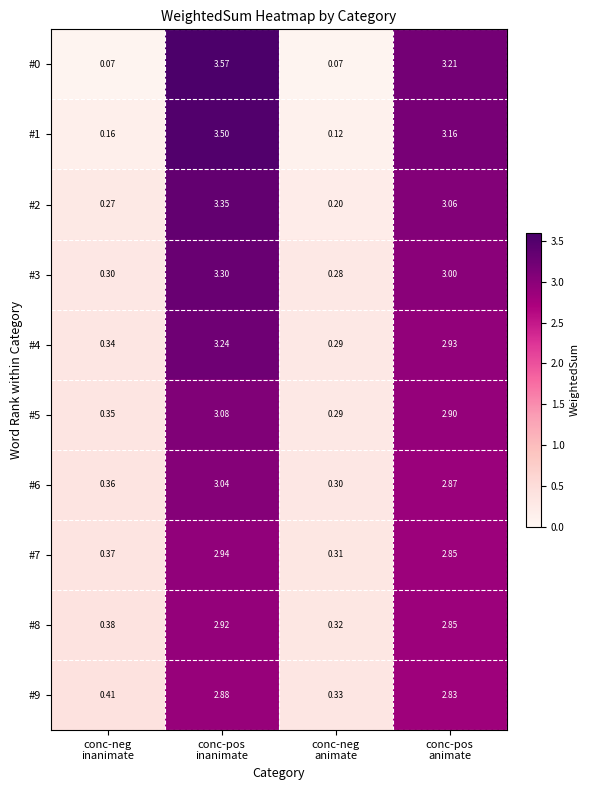

How many values in the #5 series exceed 2?

2